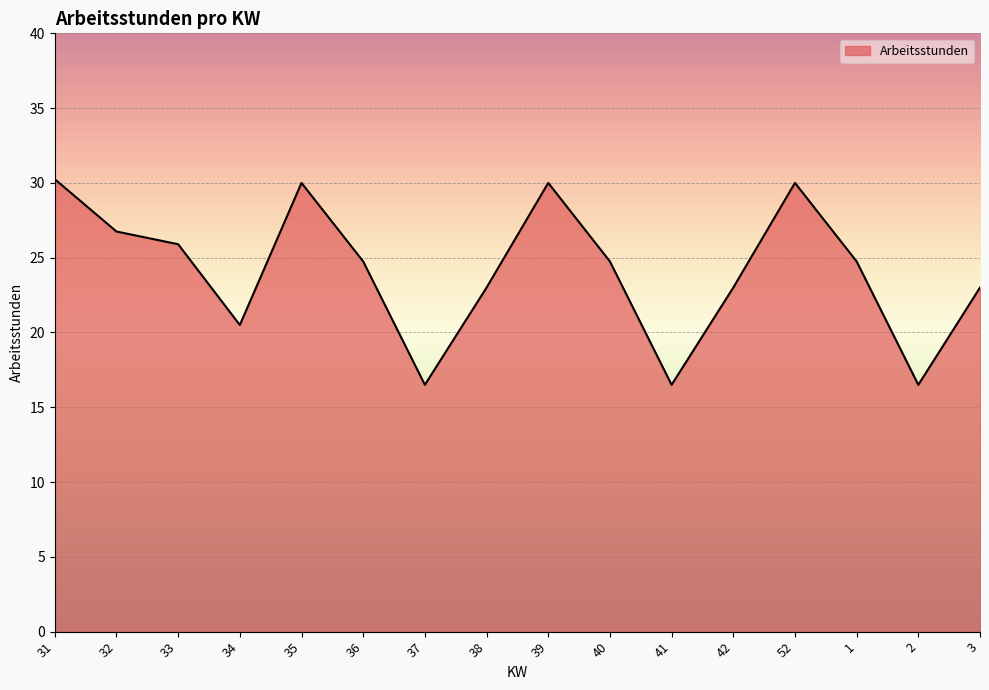

Where is the first local maximum?

35